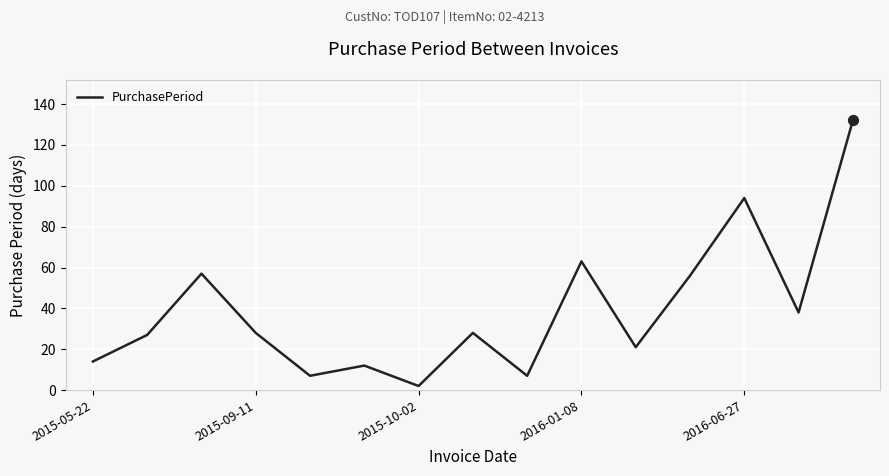

What is the greatest value displayed?

132